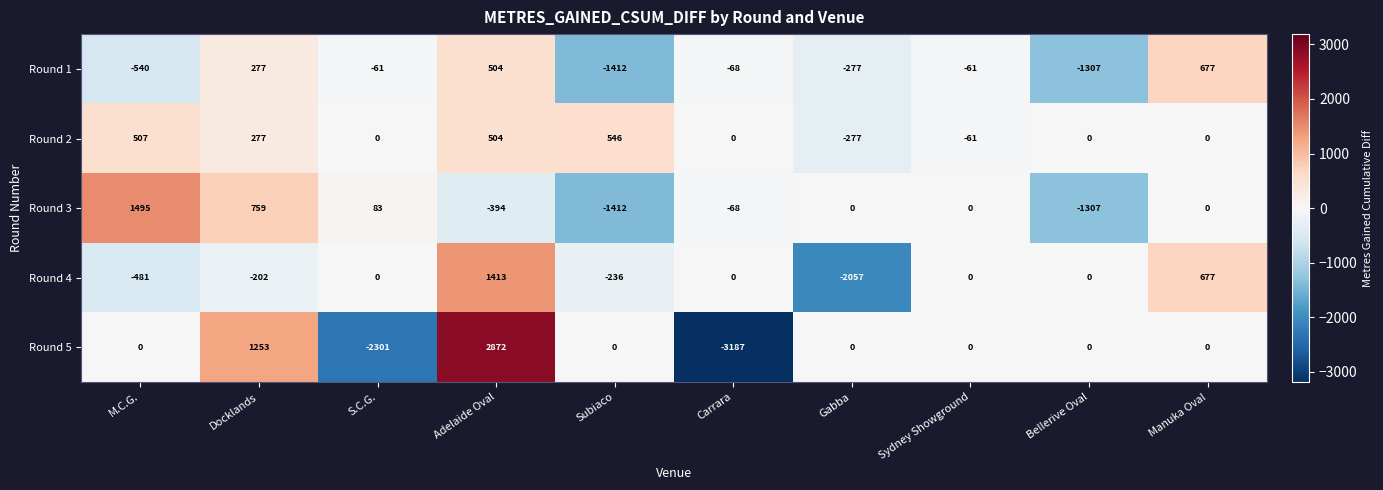

What is the sum of the Round 3 values at Docklands and Bellerive Oval?

-548